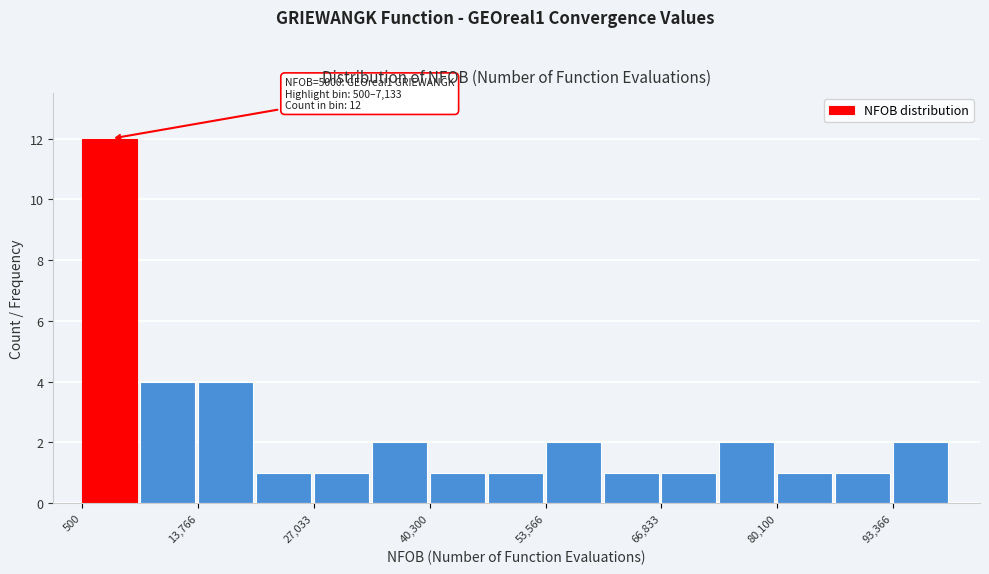

Around what value on the x-axis is the tallest bar? Give the approximate position of its centre, as read against the axis.

4000